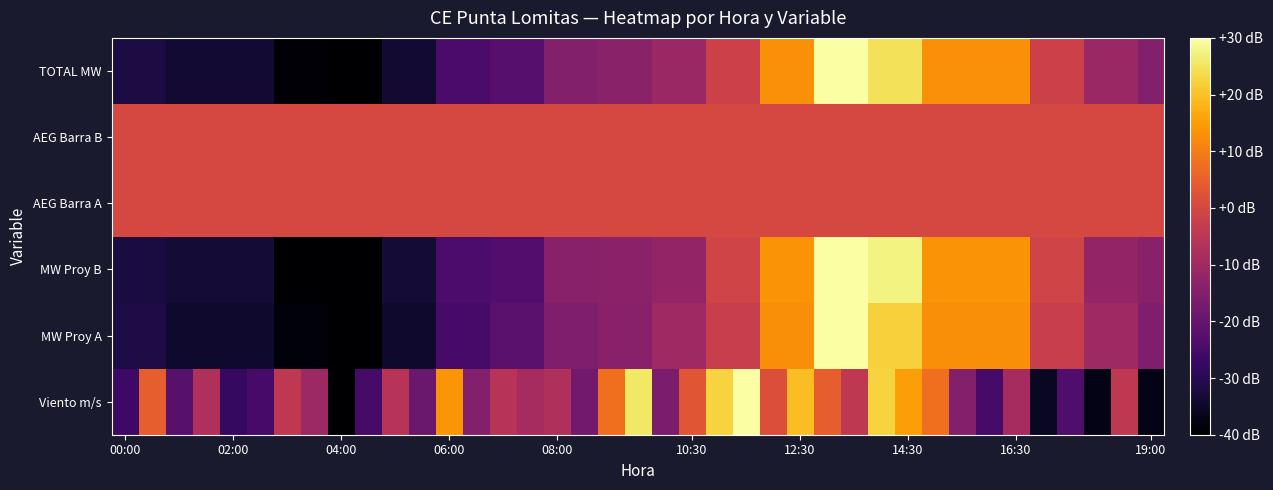

What is the smallest value displayed?

-40.0